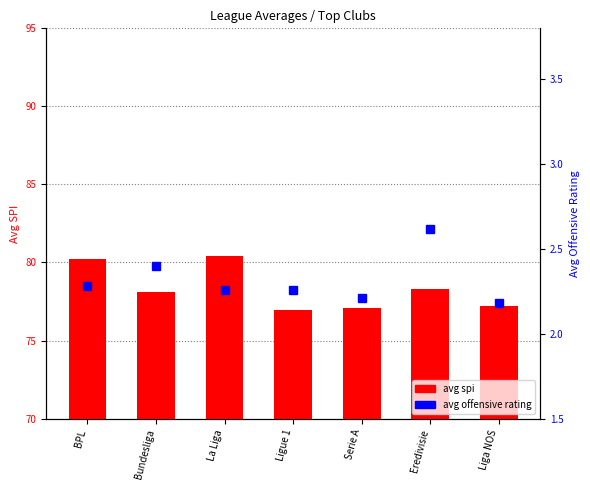

Which series changed the most between Bundesliga and Ligue 1?

avg_spi